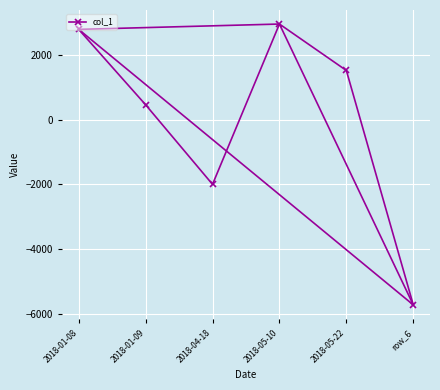

True or false: the data shows 162 at 2018-01-09.

False